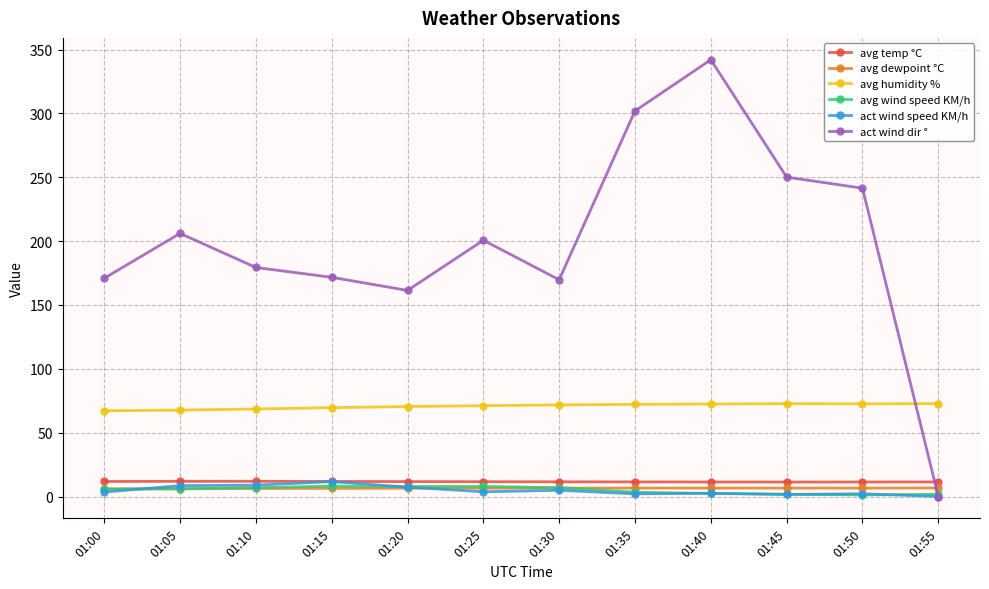

How many values in act wind speed KM/h are above zero?

11